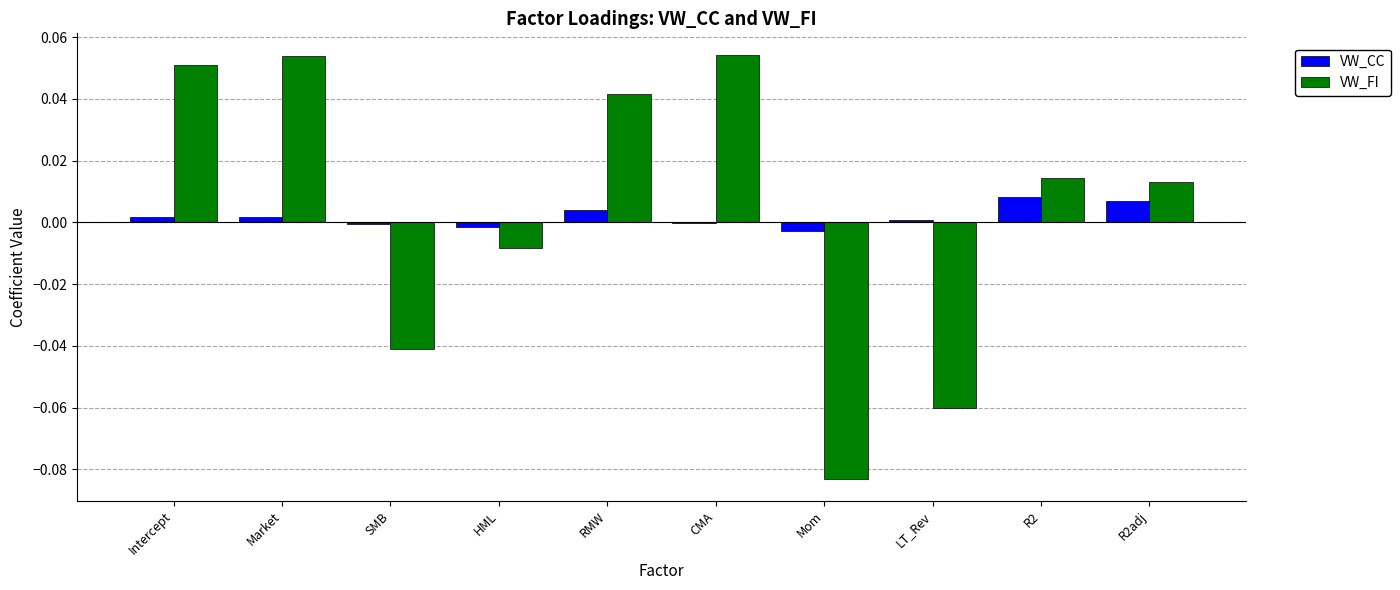

Between HML and RMW, which series saw the biggest shift?

VW_FI